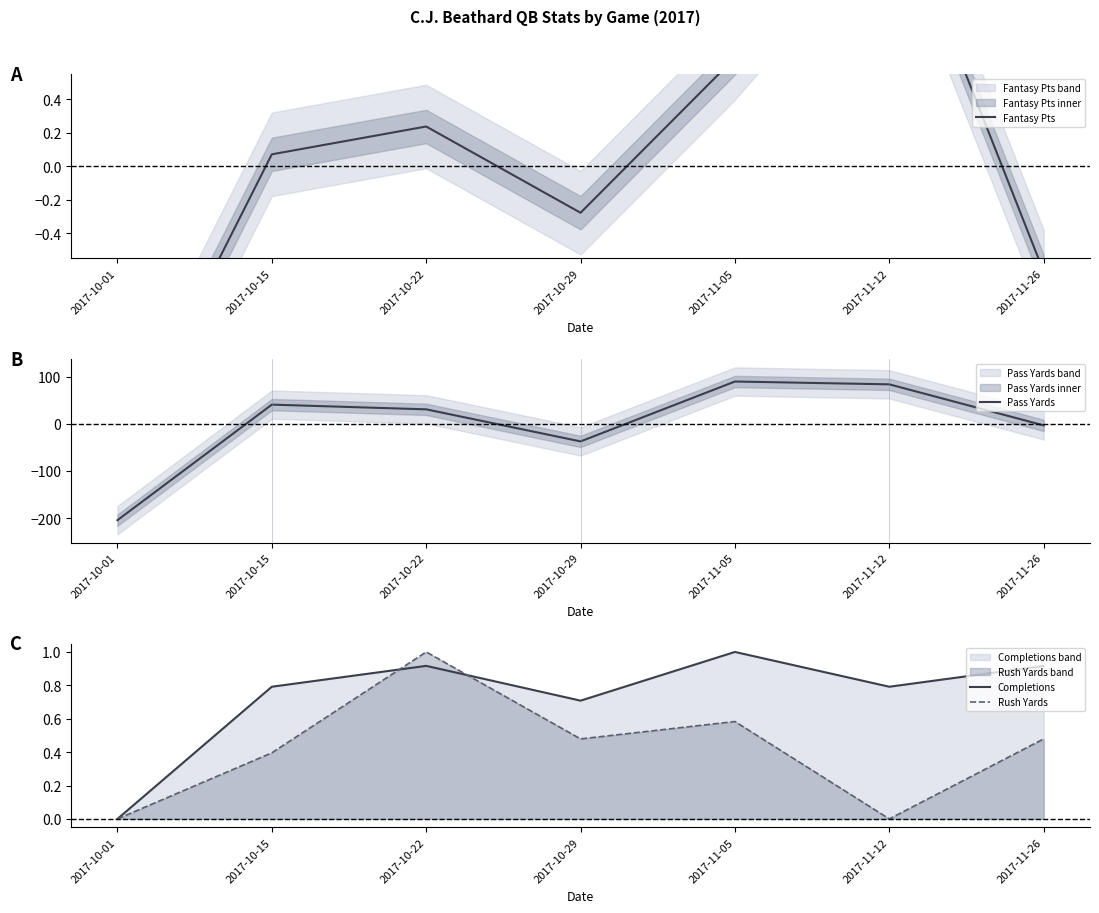

What is the sum of the Fantasy Pts values at 2017-10-22 and 2017-10-15?

0.3